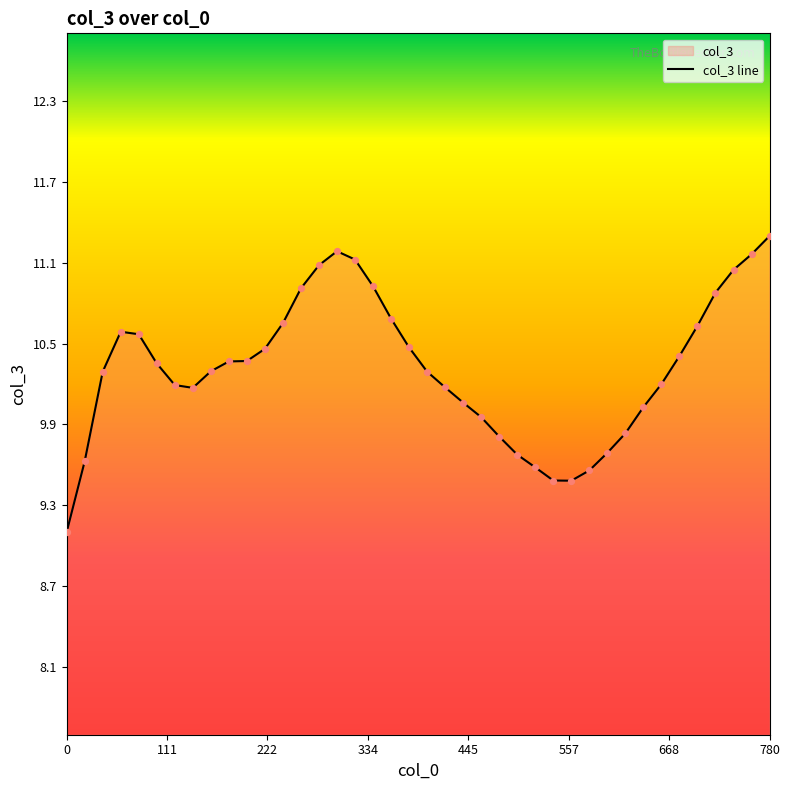

What is the change in value from 100 to 460?

-0.4